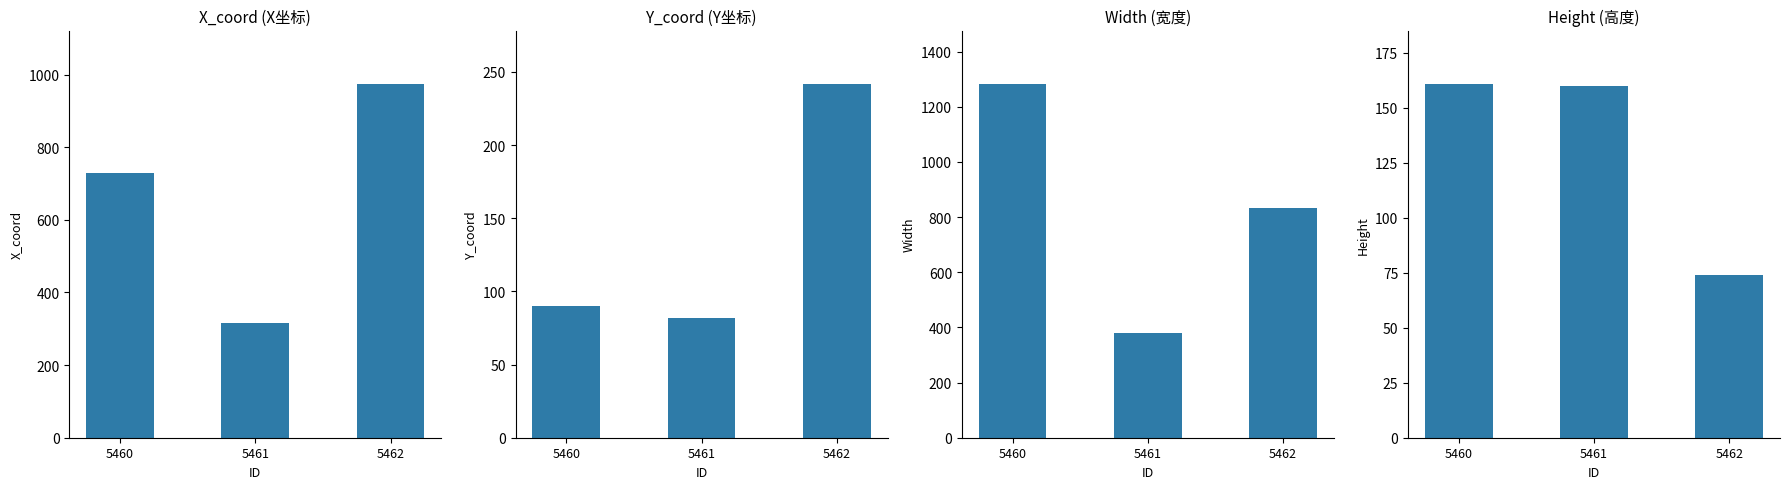

Is it true that X_coord equals 975 at 5462?

True